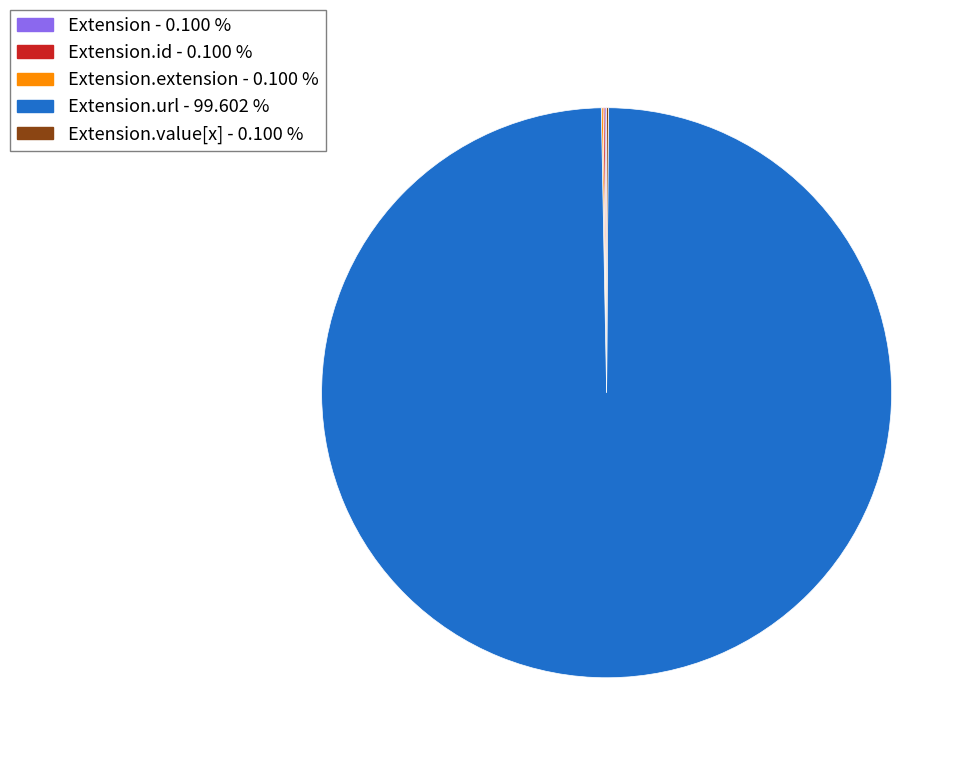

Does any single category account for the majority?

Yes